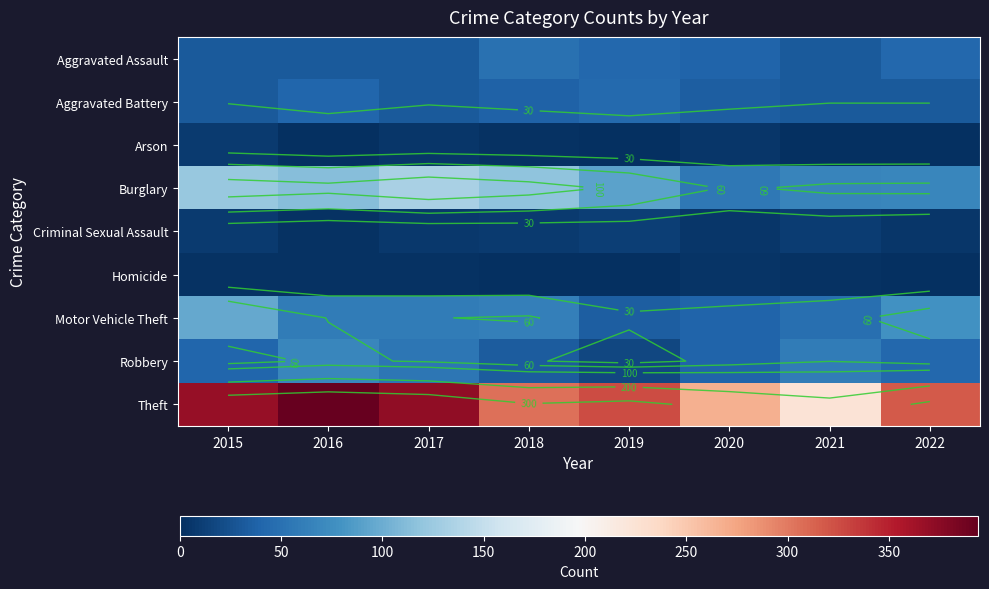

Where does the Homicide series first go above 2?

2015